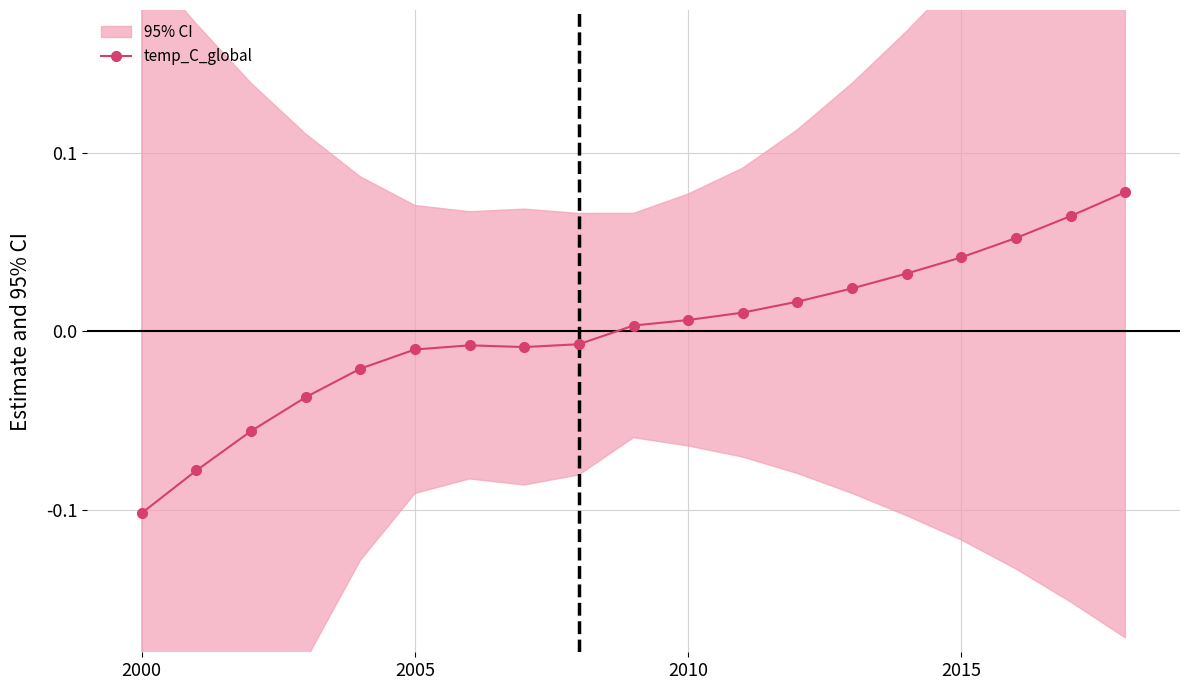

True or false: temp_C_global has more than 0 interior local peaks.

True